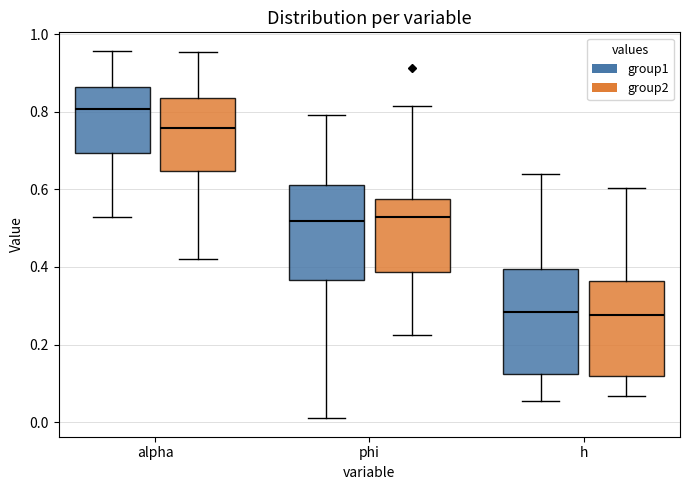

Comparing the boxes themselves (not the whiskers), which one is the tallest?

h (group1)